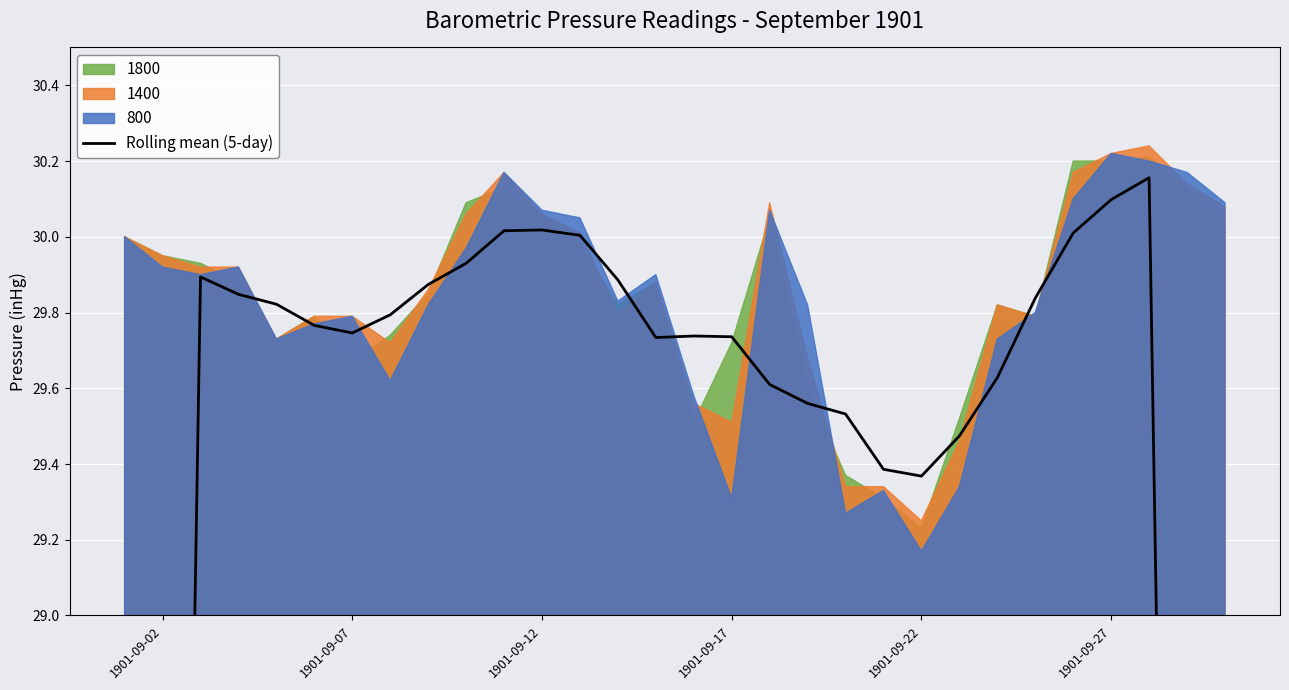

What is the difference between the maximum and minimum values?

12.2